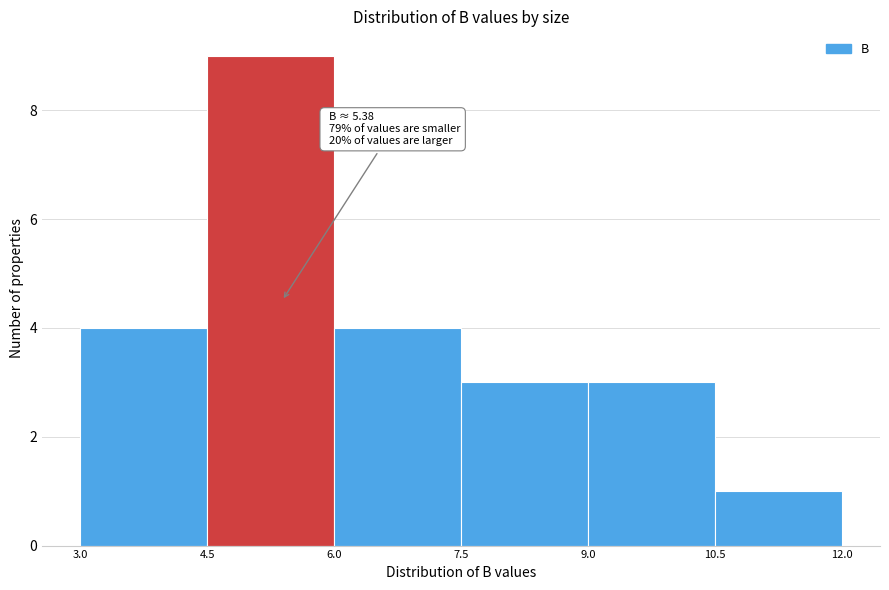

Over which range of the x-axis is the bar tallest?

4.5 to 6.0